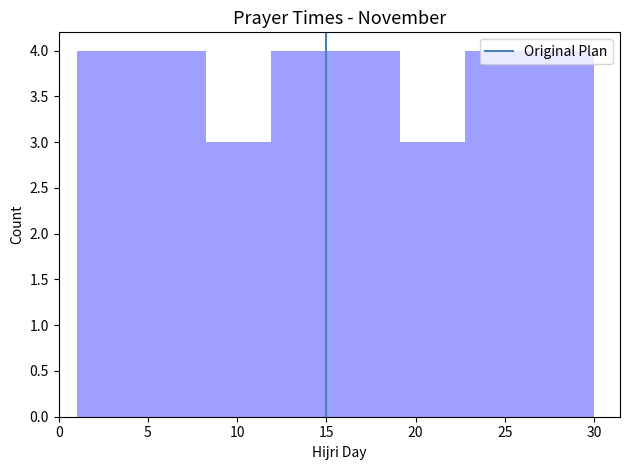

Reading left to right, list every bar in this chart as the range it spans on the x-axis followed by its height. Neither the bar edges nor the heights are printed on the chart, so give them approximately, as read against the axes.

1.0 to 4.5: 4
4.5 to 8.5: 4
8.5 to 12.0: 3
12.0 to 15.5: 4
15.5 to 19.0: 4
19.0 to 23.0: 3
23.0 to 26.5: 4
26.5 to 30.0: 4